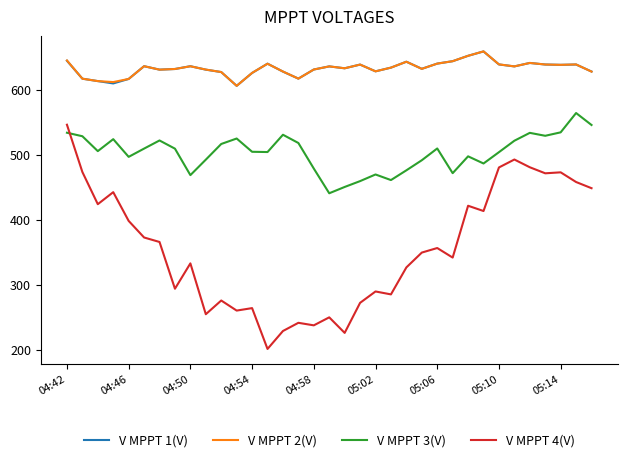

True or false: V MPPT 2(V) and V MPPT 4(V) cross at least once.

False